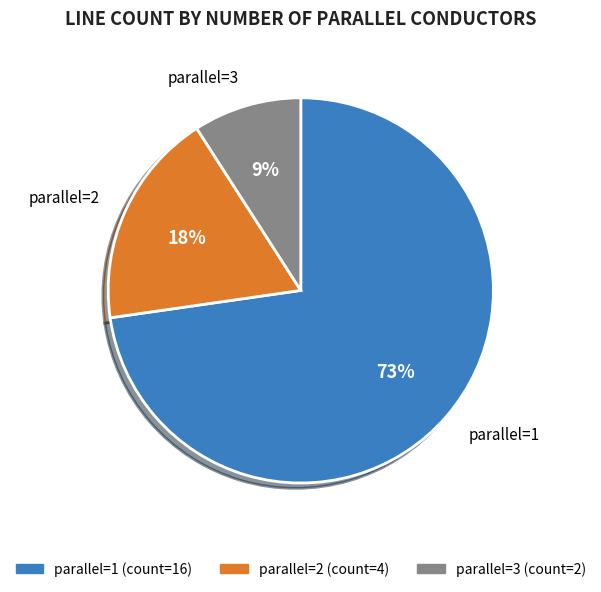

Is there a majority slice in this chart?

Yes